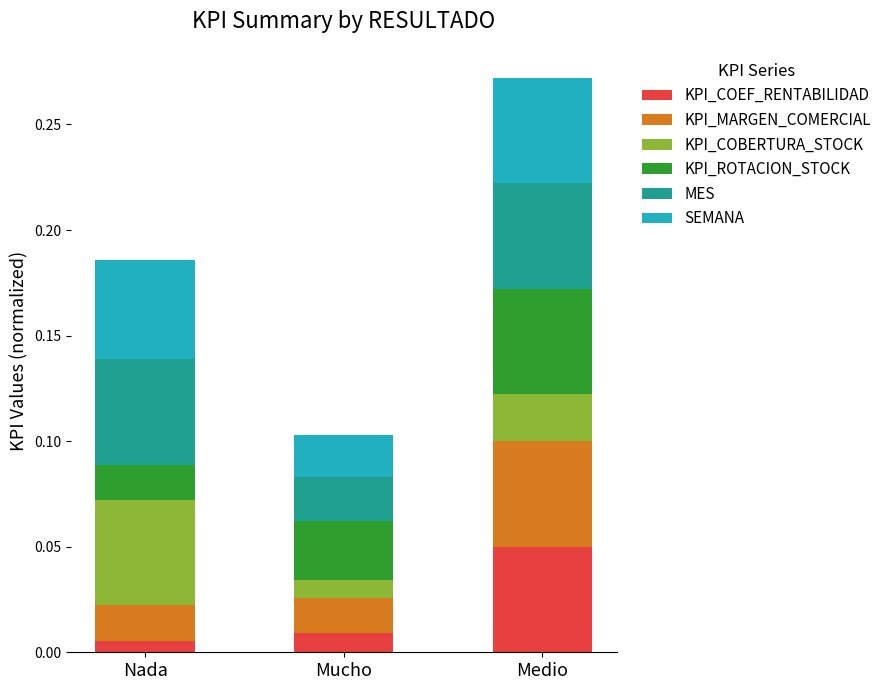

At which category is the sum across all series the highest?

Medio